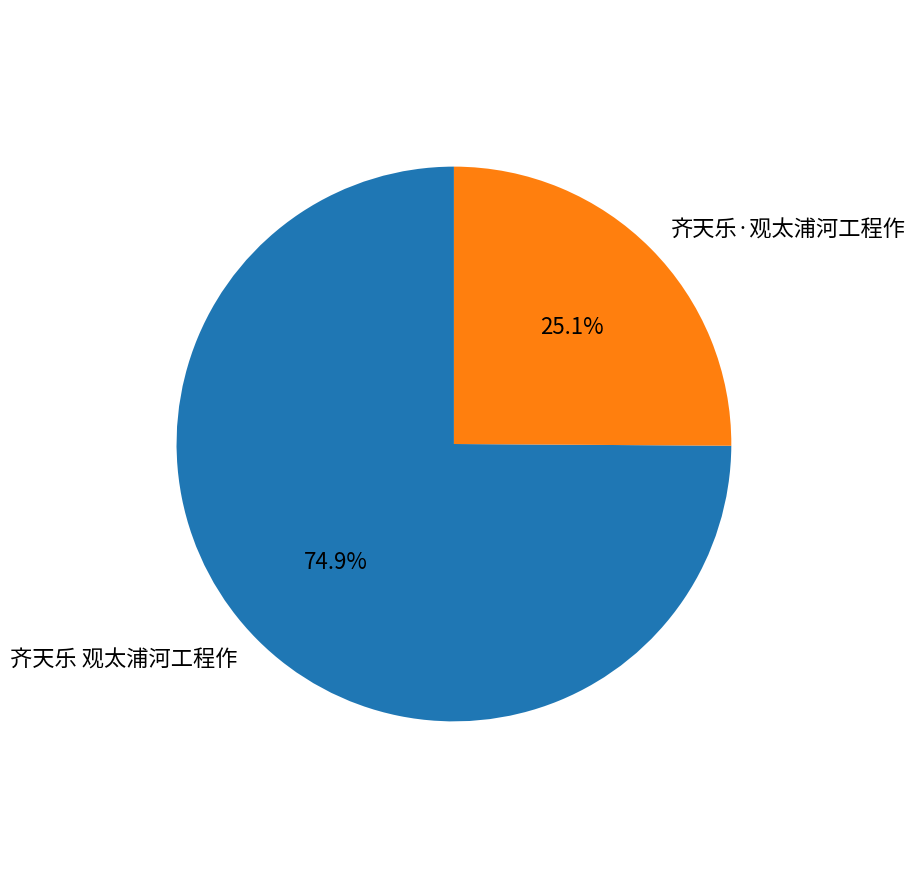

To the nearest percent, what is the average slice percentage?

50%